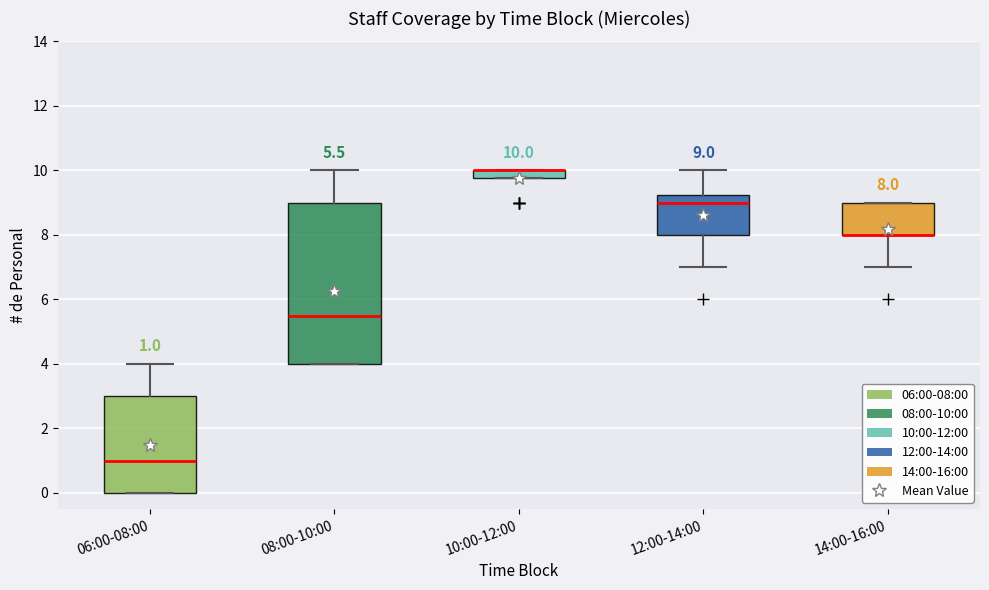

Which box is the tallest, from its lower edge to its upper edge?

08:00-10:00